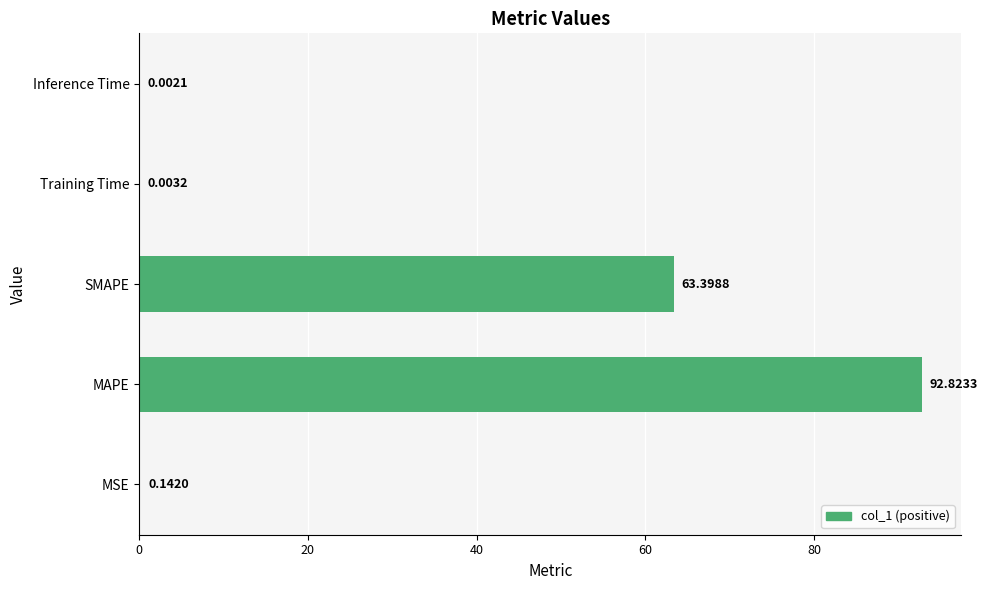

What is the sum of all values?

156.4